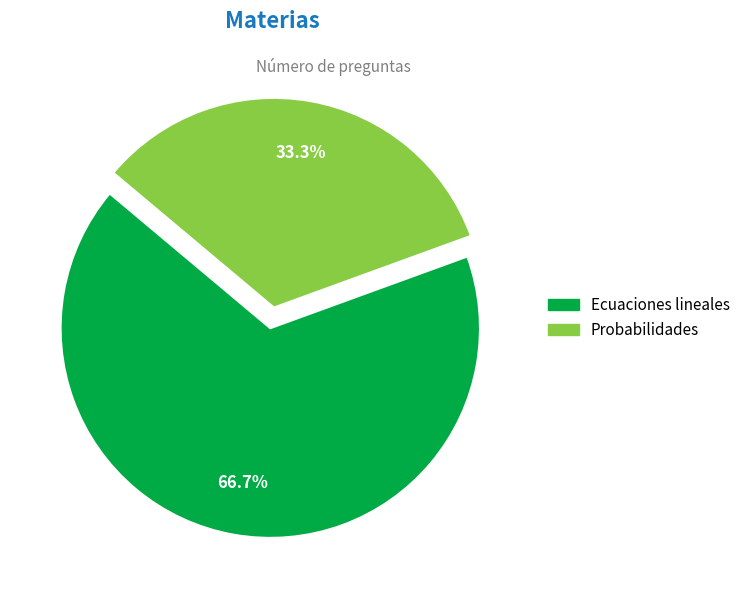

Combined, what portion of the pie is Probabilidades and Ecuaciones lineales?

100.0%